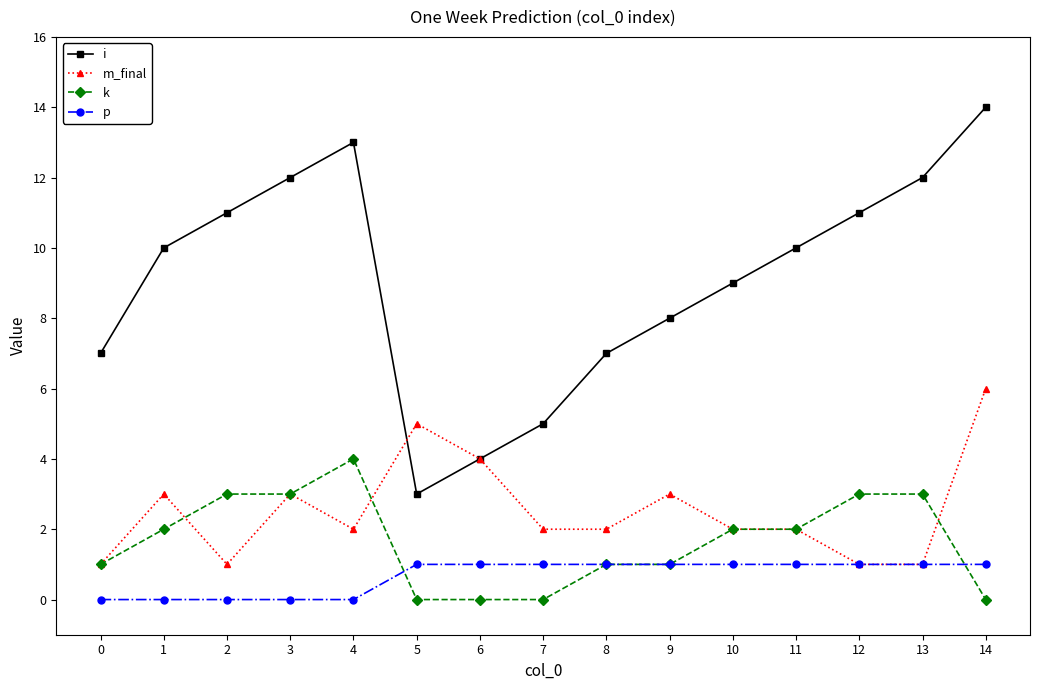

The k series shows 1 at 13. True or false?

False